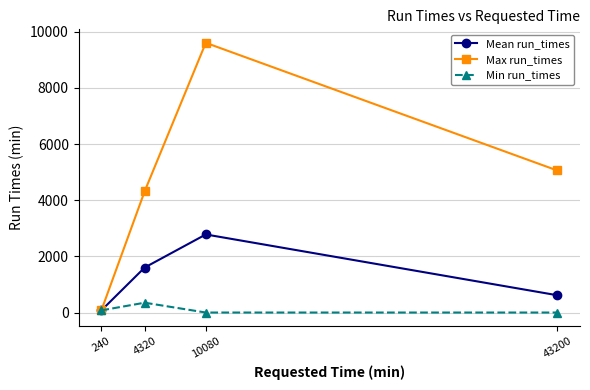

How many distinct data groups are displayed?

3